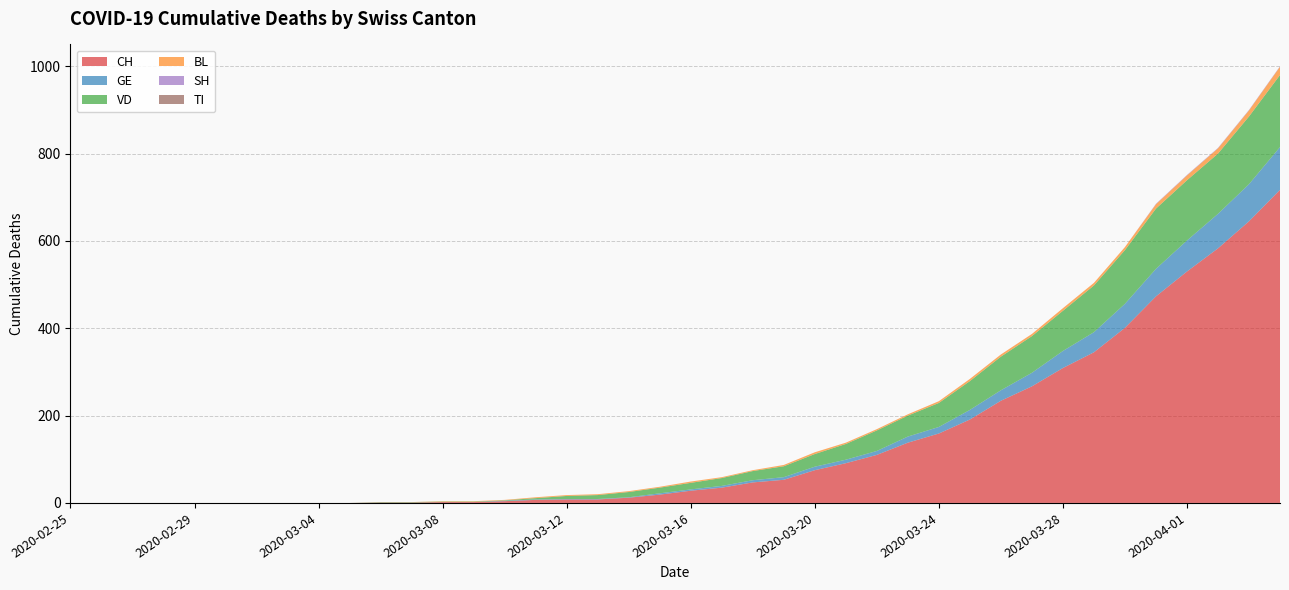

Reading right to left, extract all data points from this chart.

CH: 717	645	583	530	473	401	345	309	267	234	191	159	138	110	91	75	53	47	35	28	19	12	8	8	7	4	2	2	1	1	0	0	0	0	0	0	0	0	0	0
GE: 98	85	79	71	63	55	46	39	31	24	22	15	14	9	8	8	6	5	4	3	3	1	1	1	1	1	0	0	0	0	0	0	0	0	0	0	0	0	0	0
VD: 165	155	138	138	138	123	107	92	84	77	66	55	48	47	36	29	25	21	18	15	13	12	9	7	3	1	1	1	1	1	0	0	0	0	0	0	0	0	0	0
BL: 19	14	12	11	10	7	6	6	5	5	5	4	3	3	3	4	3	2	2	3	2	2	2	2	2	1	1	1	0	0	0	0	0	0	0	0	0	0	0	0
SH: 1	1	1	1	1	0	0	0	0	0	0	0	0	0	0	0	0	0	0	0	0	0	0	0	0	0	0	0	0	0	0	0	0	0	0	0	0	0	0	0
TI: 0	0	0	0	0	0	0	0	0	0	0	0	0	0	0	0	0	0	0	0	0	0	0	0	0	0	0	0	0	0	0	0	0	0	0	0	0	0	0	0